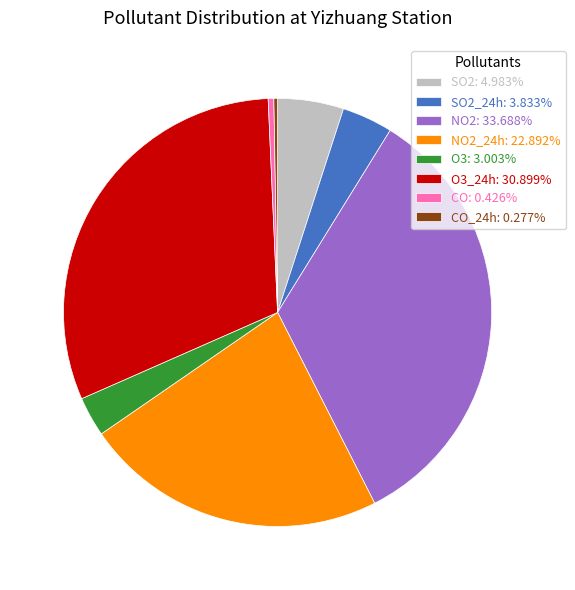

Is there any slice that represents more than half of the pie?

No